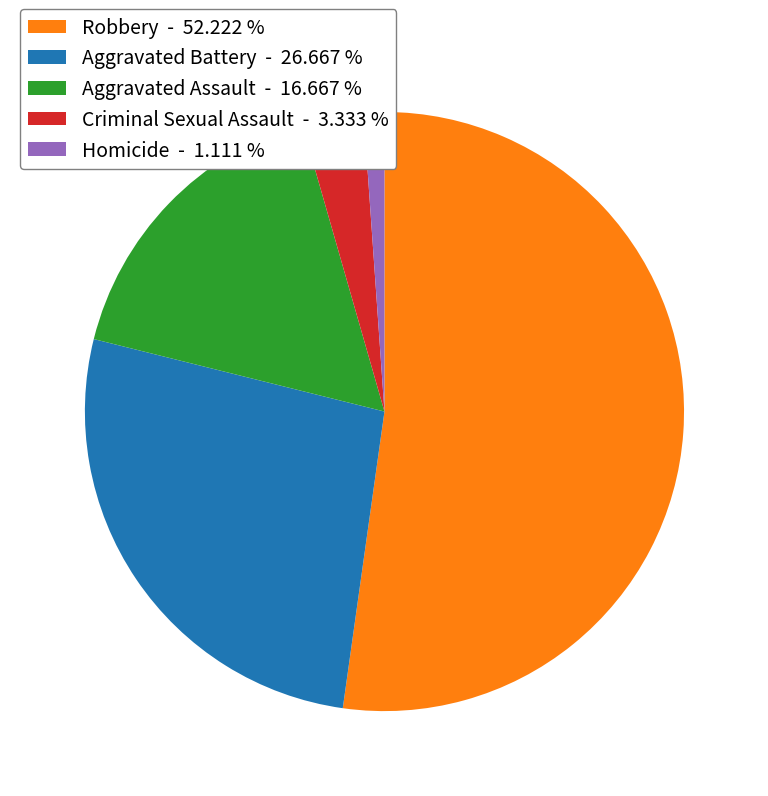

Count the number of slices in the pie.

5